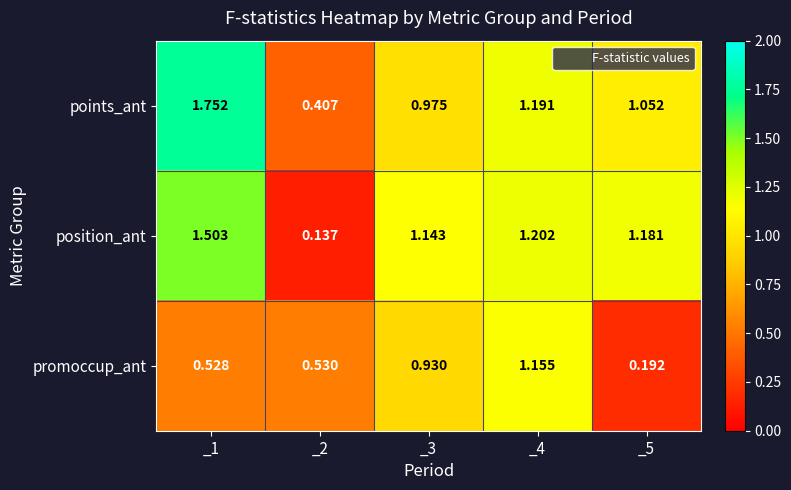

Is the value of promoccup_ant at _5 greater than the value of points_ant at _1?

No